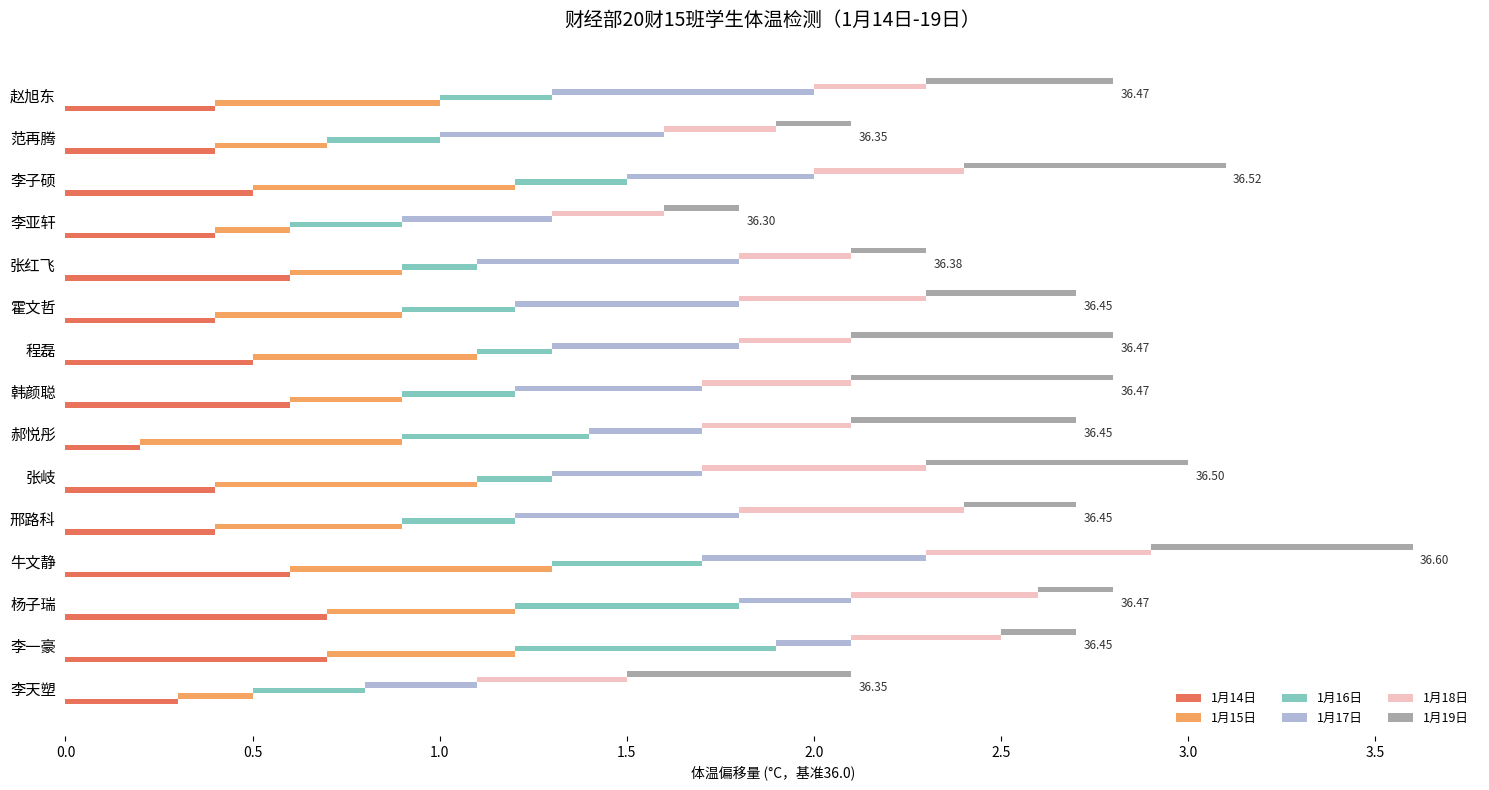

Count the 1月15日 values in the range 0 to 1.

15